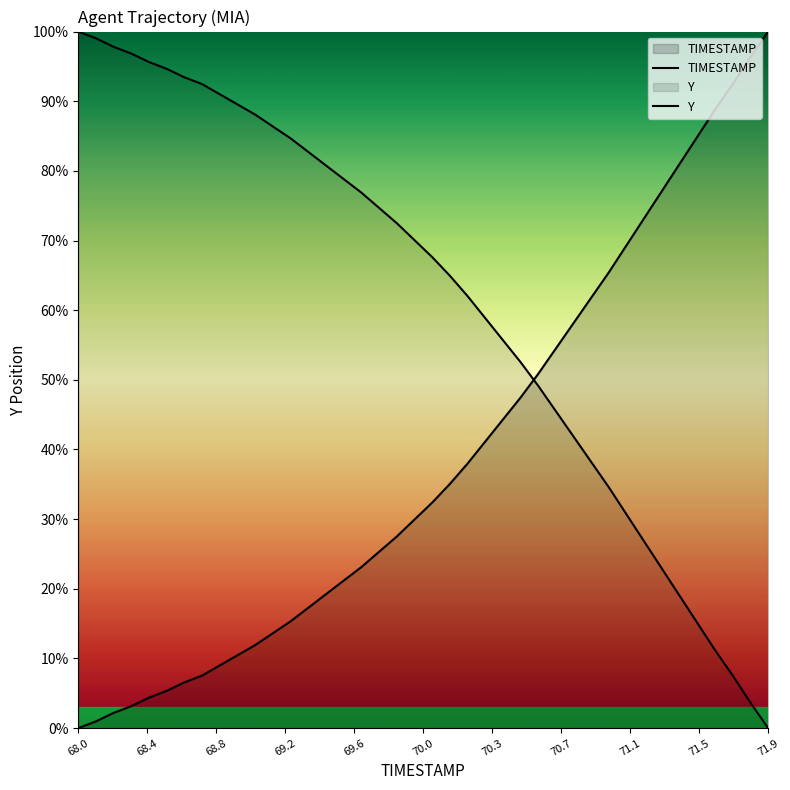

Which category has the highest value across all series?

71.9